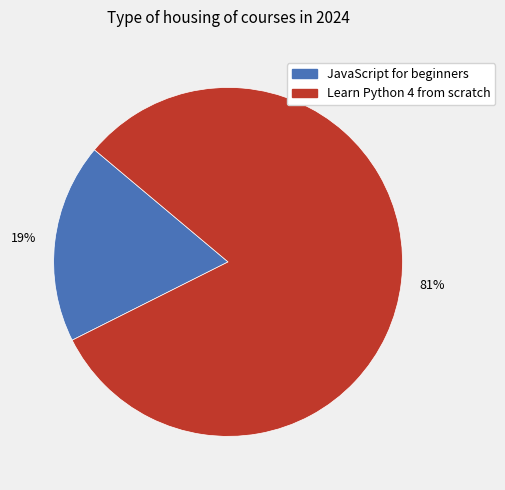

Which category has the smallest portion of the pie?

JavaScript for beginners